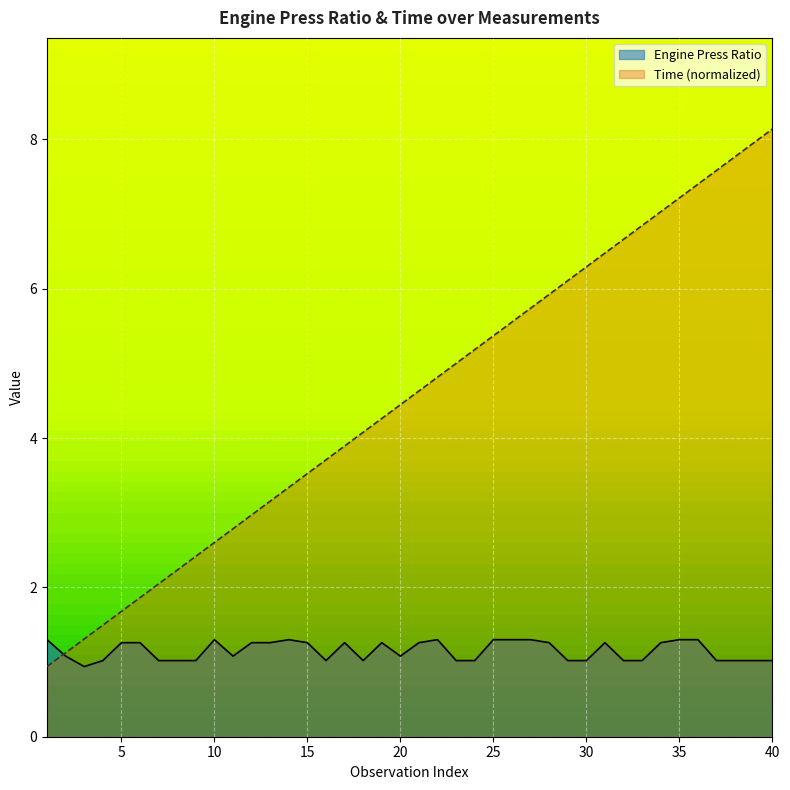

Rank the categories by Time value from highest to lowest.

40, 39, 38, 37, 36, 35, 34, 33, 32, 31, 30, 29, 28, 27, 26, 25, 24, 23, 22, 21, 20, 19, 18, 17, 16, 15, 14, 13, 12, 11, 10, 9, 8, 7, 6, 5, 4, 3, 2, 1